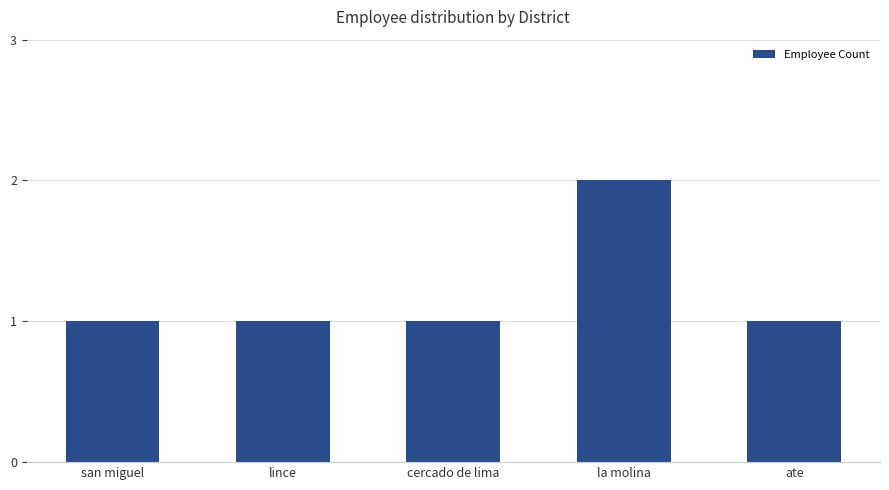

What is the sum of all values?

6